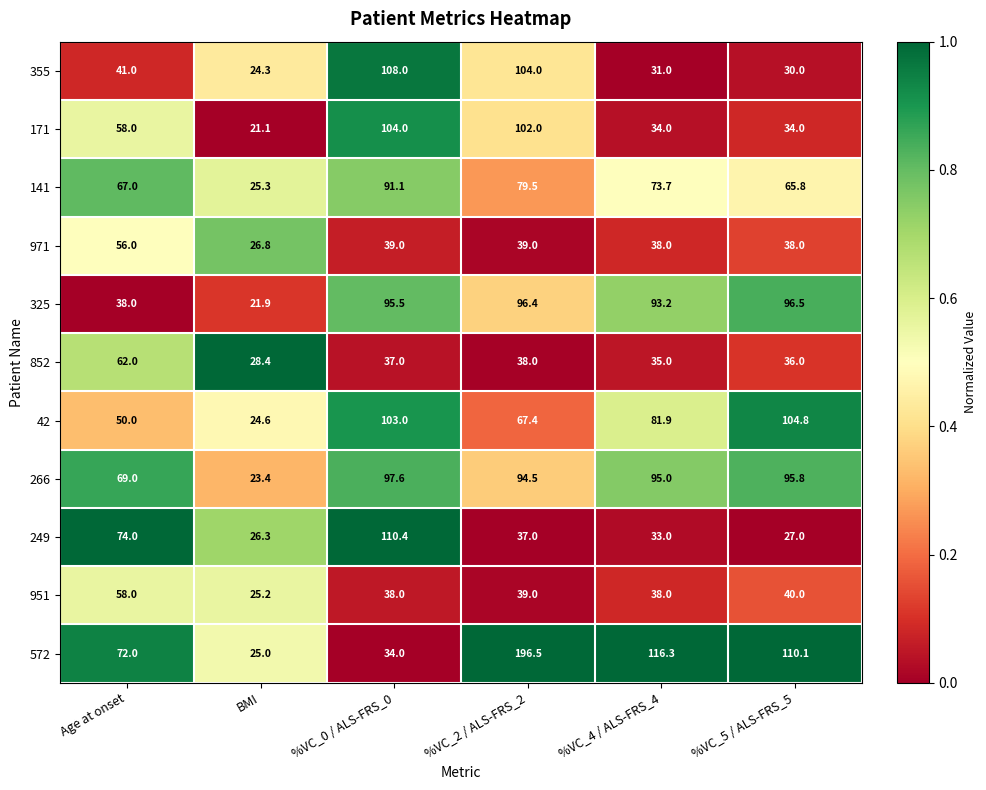

What is the sum of the 249 values at %VC_2 / ALS-FRS_2 and %VC_0 / ALS-FRS_0?

147.4